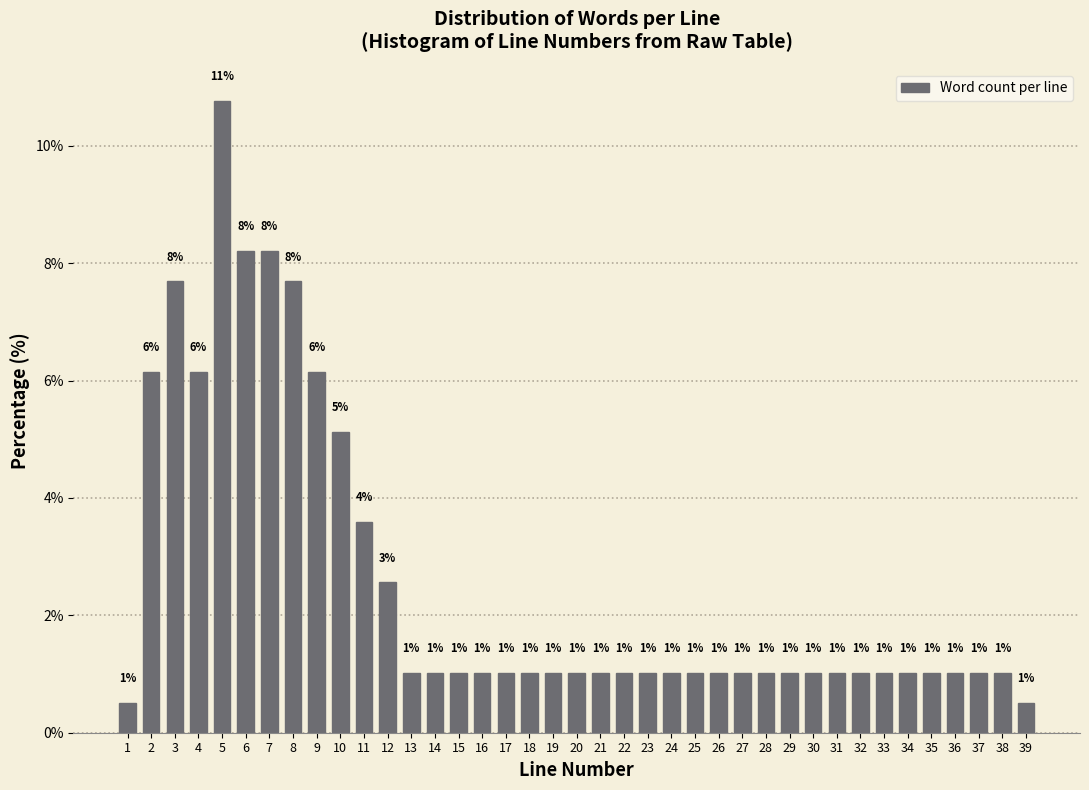

What is the value of the 15th bar from the left?

1.0